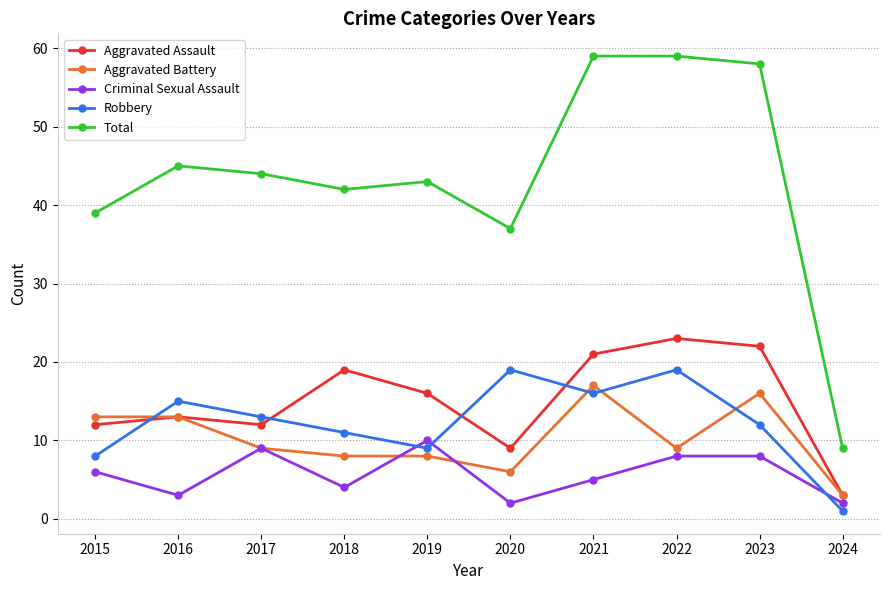

After their last crossing, which series has the higher values: Robbery or Criminal Sexual Assault?

Criminal Sexual Assault